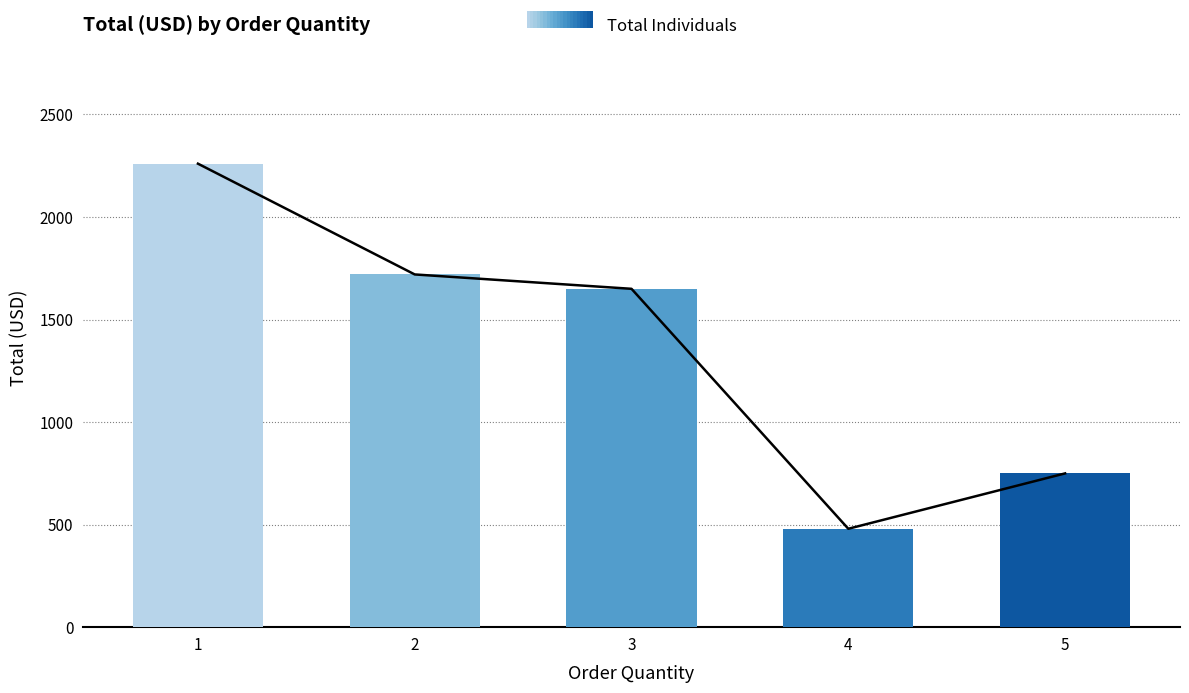

Which has a higher value, 3 or 4?

3